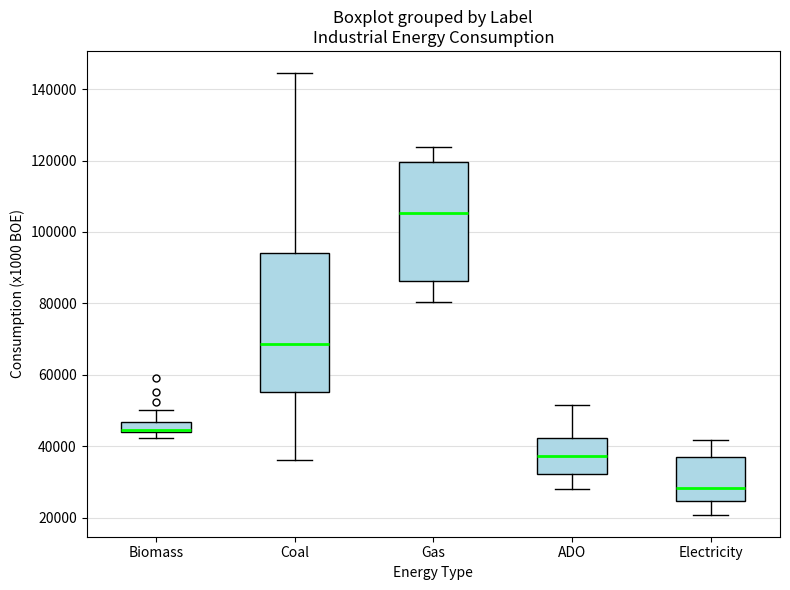

Which box has the lowest median line?

Electricity